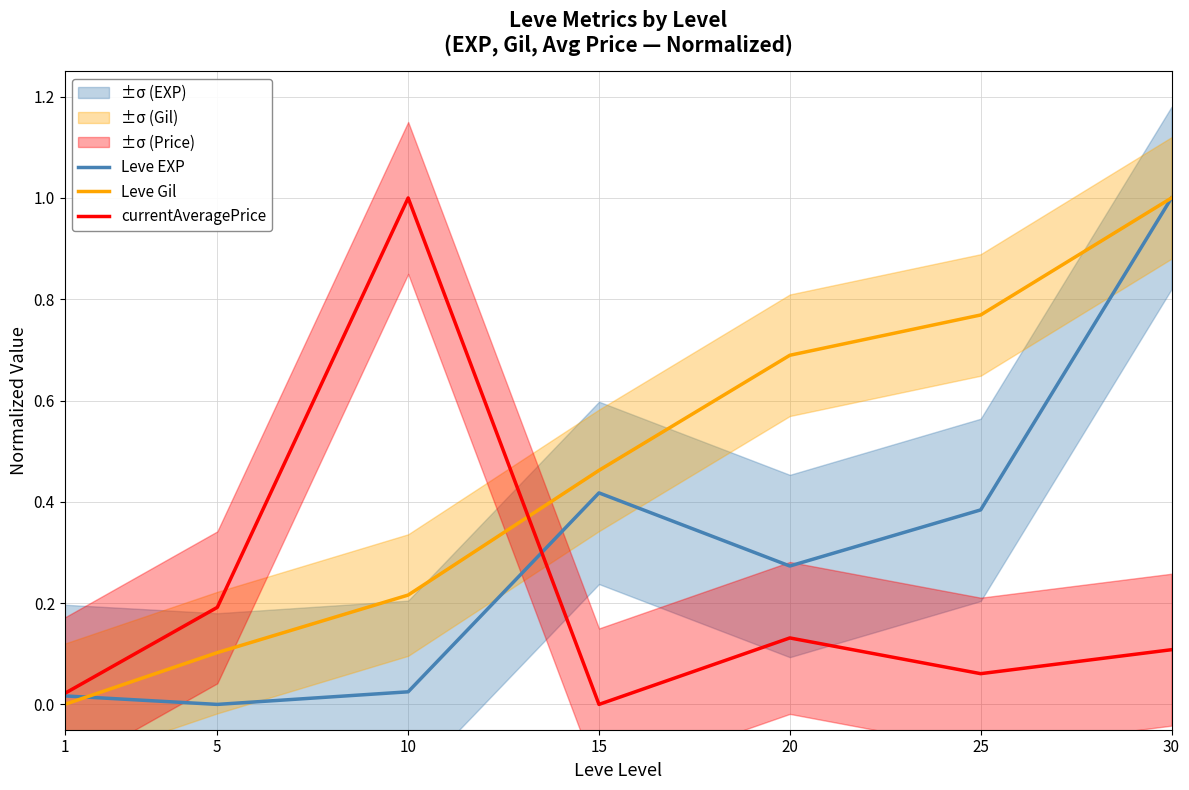

Reading left to right, list all the values displayed in this chart.

Leve EXP: 0.0	0.0	0.0	0.4	0.3	0.4	1.0
Leve Gil: 0.0	0.1	0.2	0.5	0.7	0.8	1.0
currentAveragePrice: 0.0	0.2	1.0	0.0	0.1	0.1	0.1